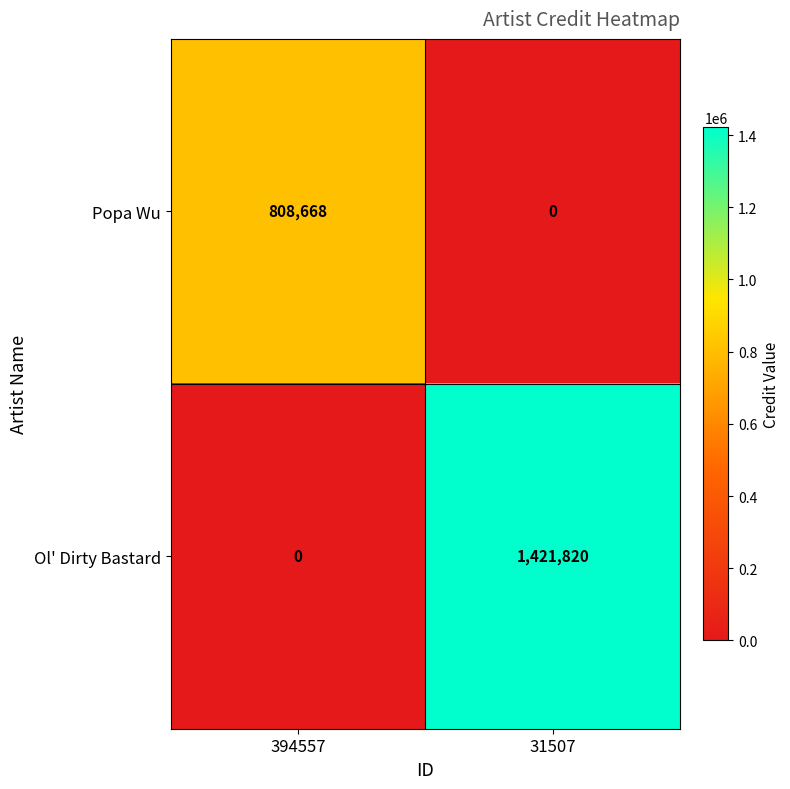

Which series has the widest spread of values?

Ol' Dirty Bastard